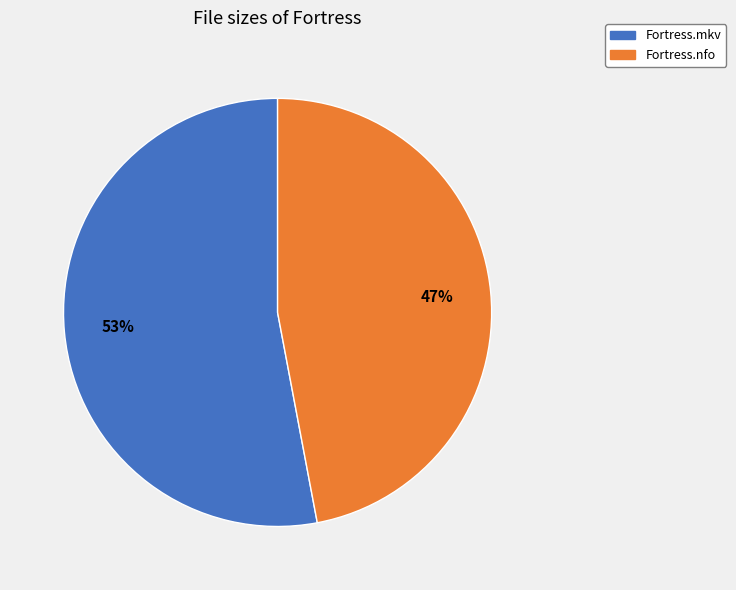

Which has a higher value, Fortress.mkv or Fortress.nfo?

Fortress.mkv